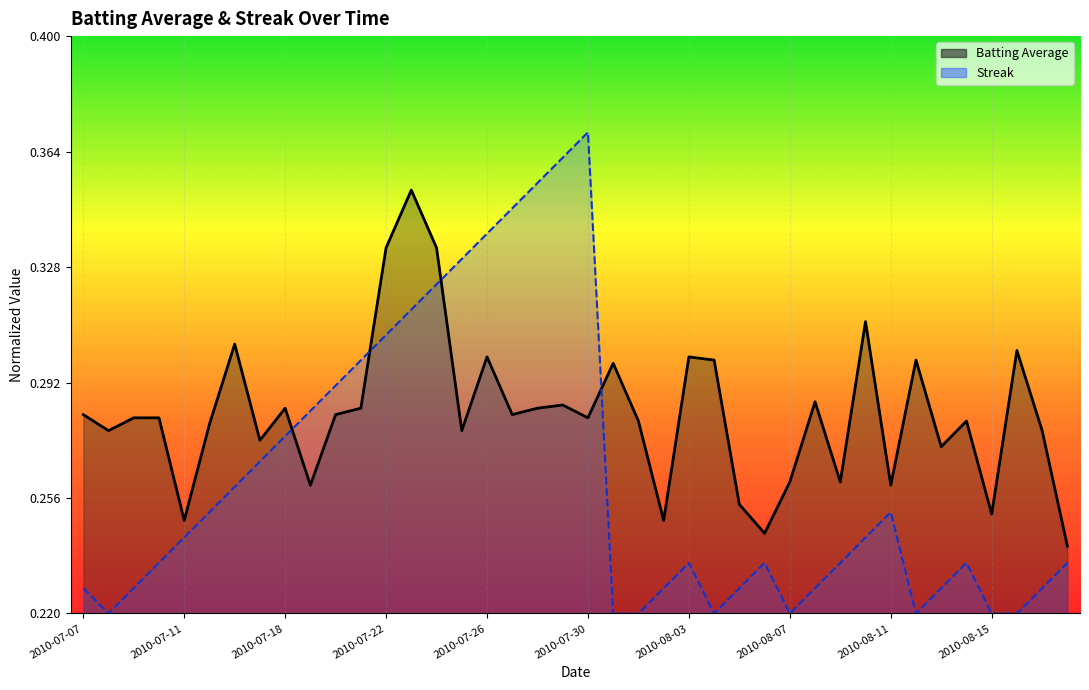

Reading left to right, transcribe all the data shown in this chart.

Batting Average: 0.3	0.3	0.3	0.3	0.2	0.3	0.5	0.3	0.4	0.2	0.3	0.4	0.6	0.7	0.6	0.3	0.4	0.3	0.4	0.4	0.3	0.4	0.3	0.2	0.4	0.4	0.2	0.1	0.2	0.4	0.2	0.5	0.2	0.4	0.3	0.3	0.2	0.5	0.3	0.1
Streak: 0.0	0.0	0.0	0.1	0.1	0.2	0.2	0.3	0.3	0.4	0.4	0.4	0.5	0.5	0.6	0.6	0.7	0.7	0.7	0.8	0.8	0.0	0.0	0.0	0.1	0.0	0.0	0.1	0.0	0.0	0.1	0.1	0.2	0.0	0.0	0.1	0.0	0.0	0.0	0.1